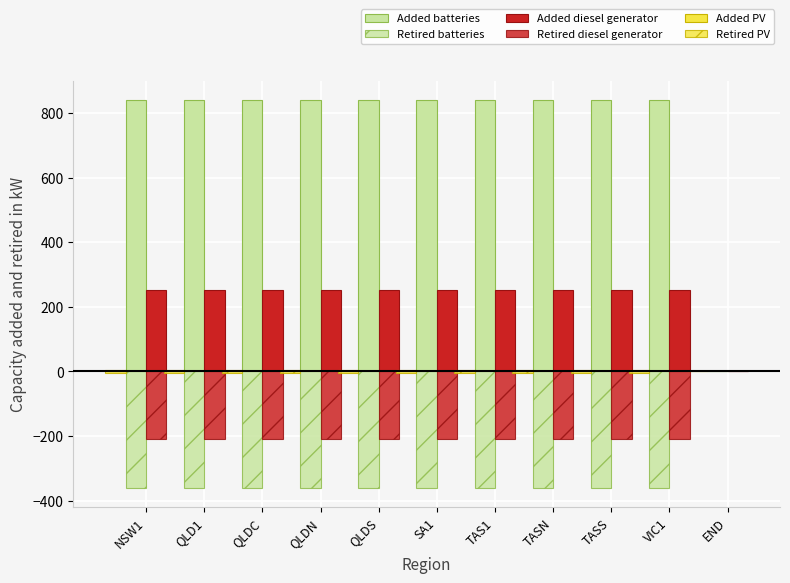

Which series has the largest total across all categories?

Added batteries